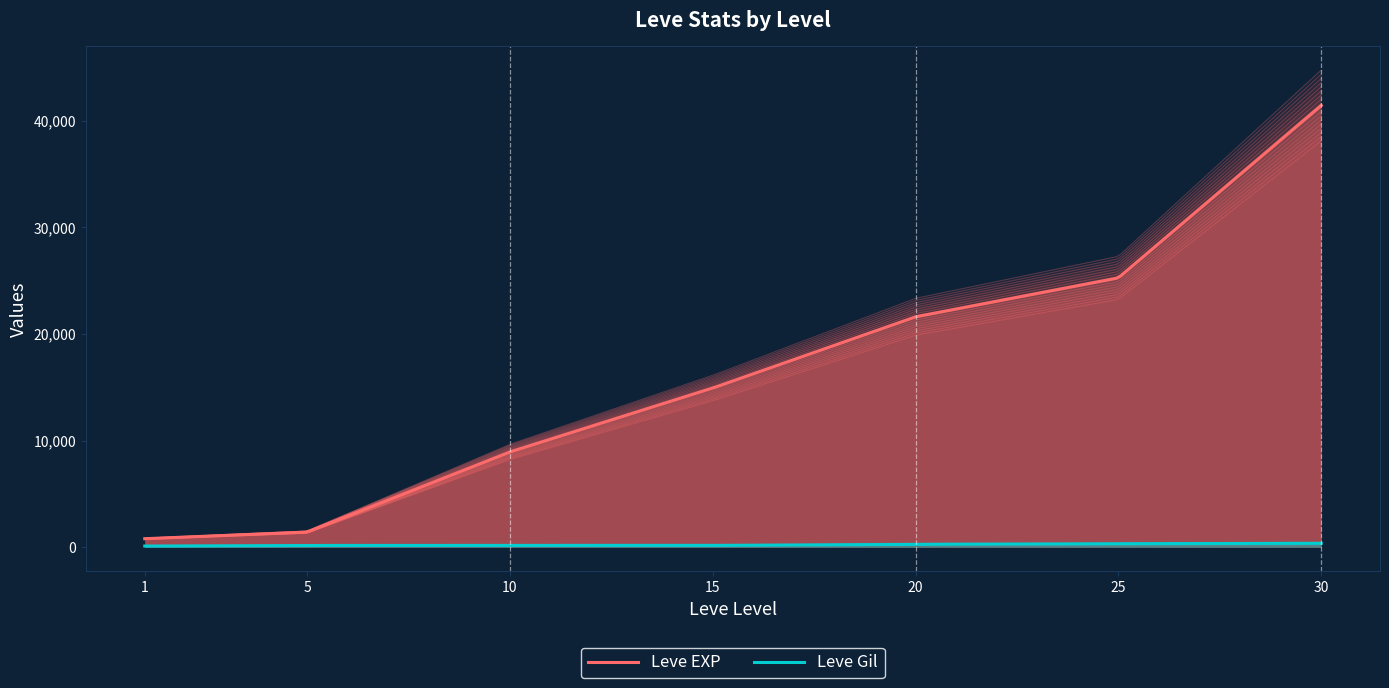

Is the value of Leve Gil at 1 greater than the value of Leve EXP at 1?

No